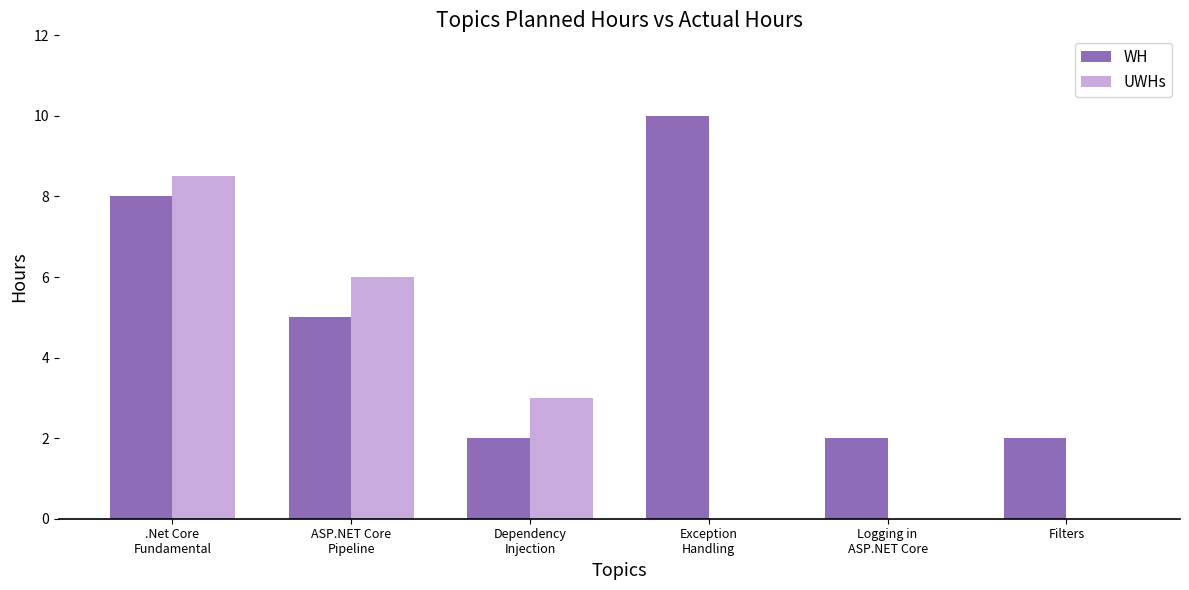

What is the spread (max minus min) of values at ASP.NET Core
Pipeline?

1.0